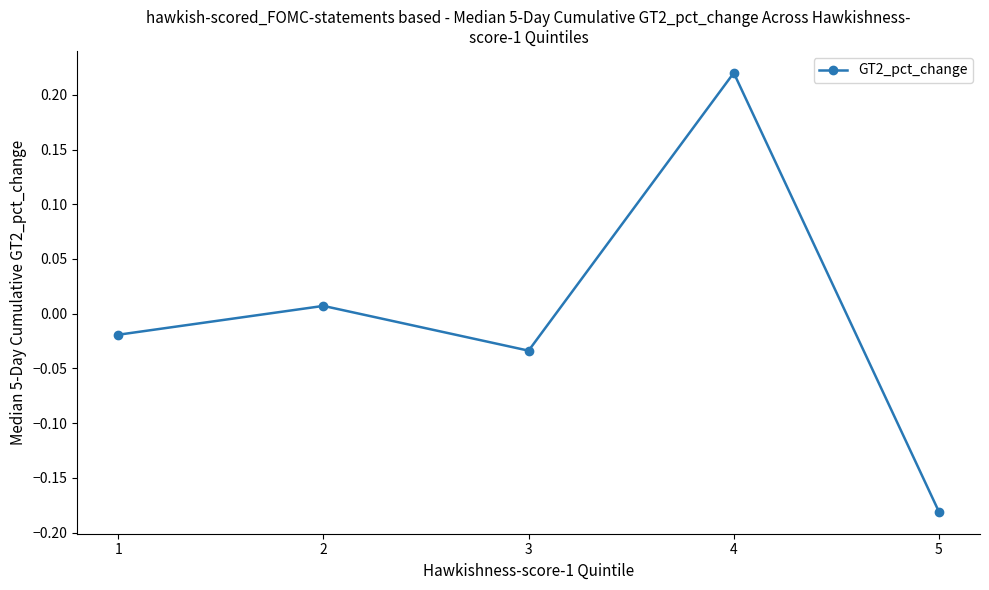

Count the number of values greater than 0.

2